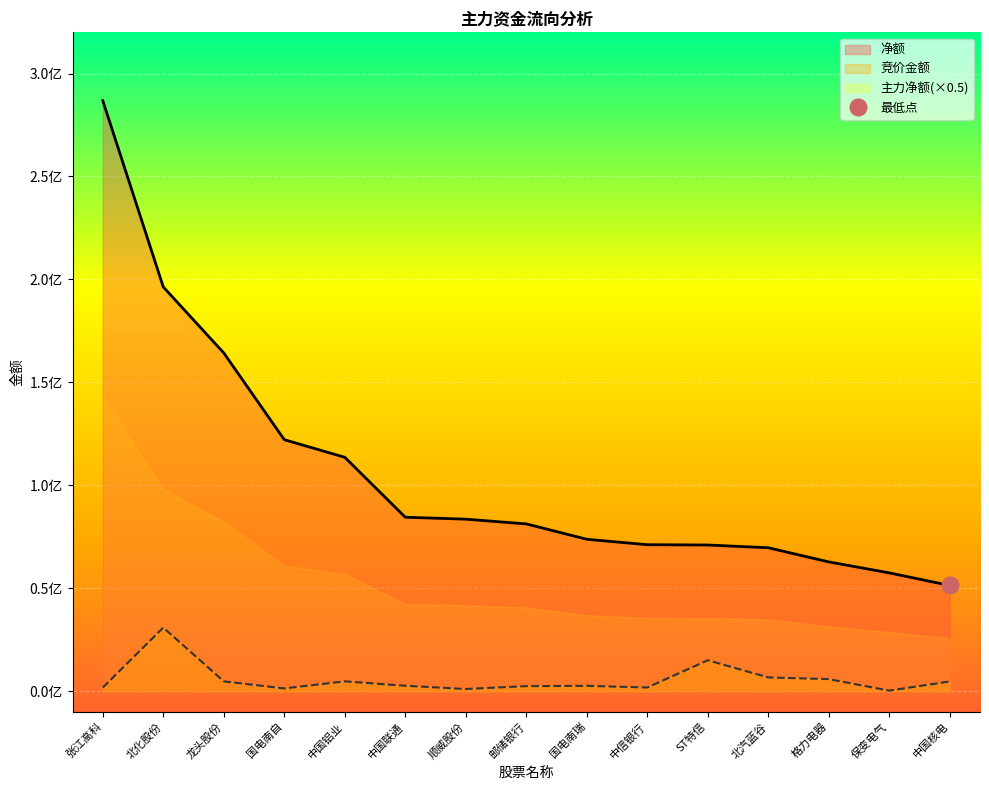

Is it true that 净额 equals 81210226 at 邮储银行?

True